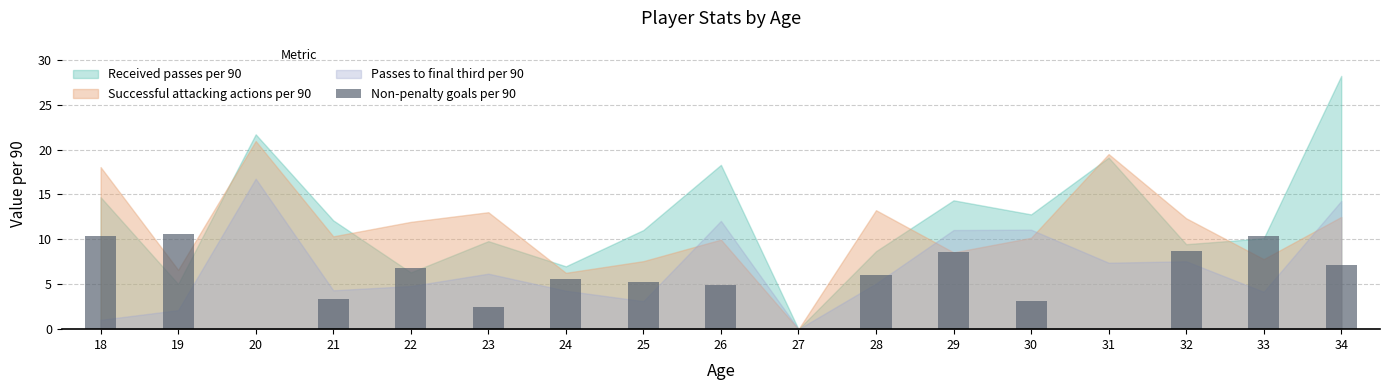

How many data points does each series have?

17